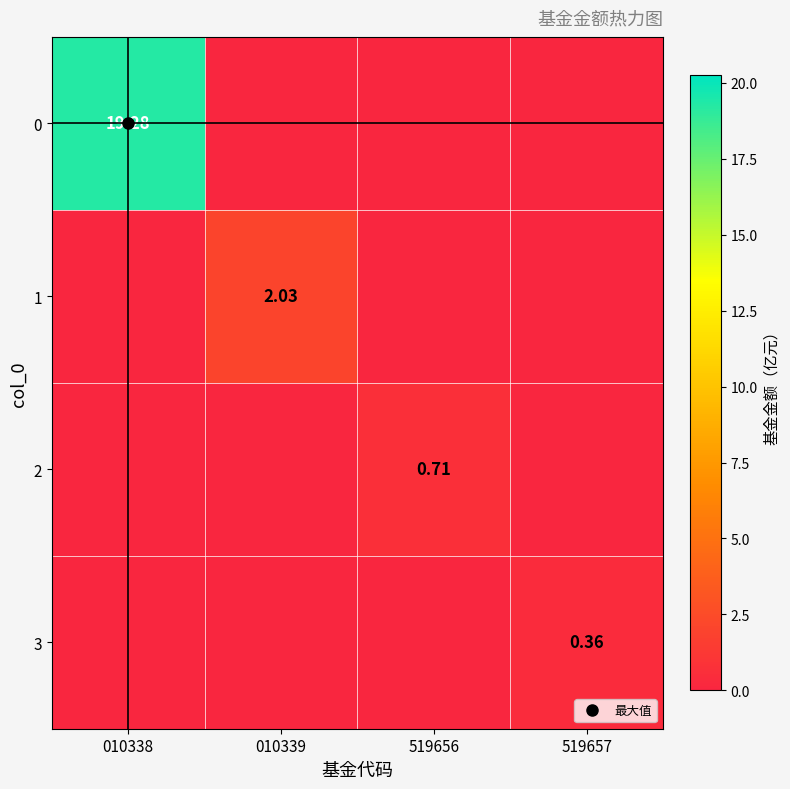

What is the average value of the 1 series?

0.5